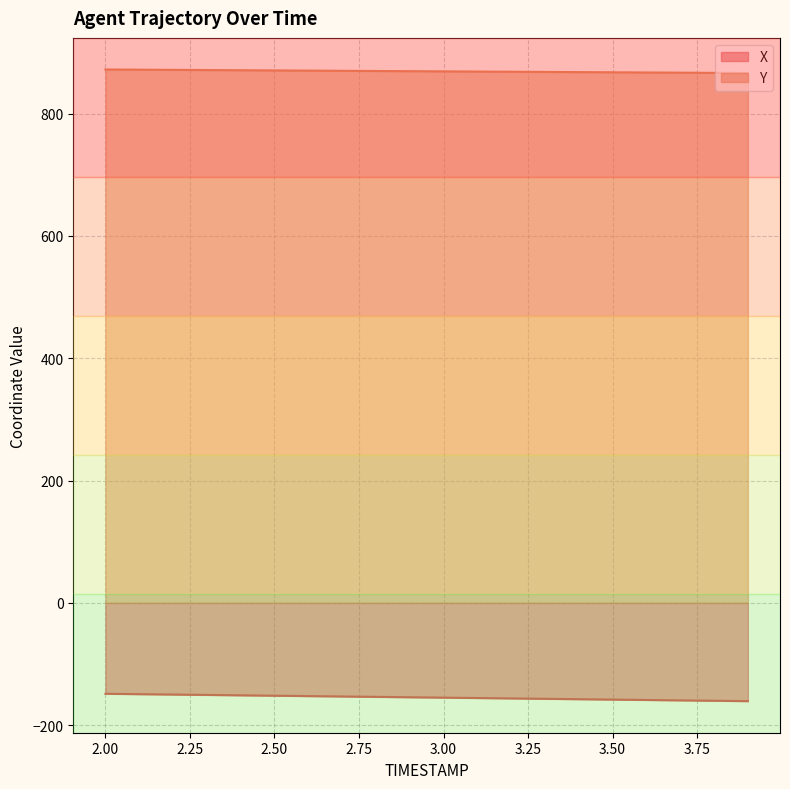

What is the difference between the Y values at 2.9 and 3.6?

2.1